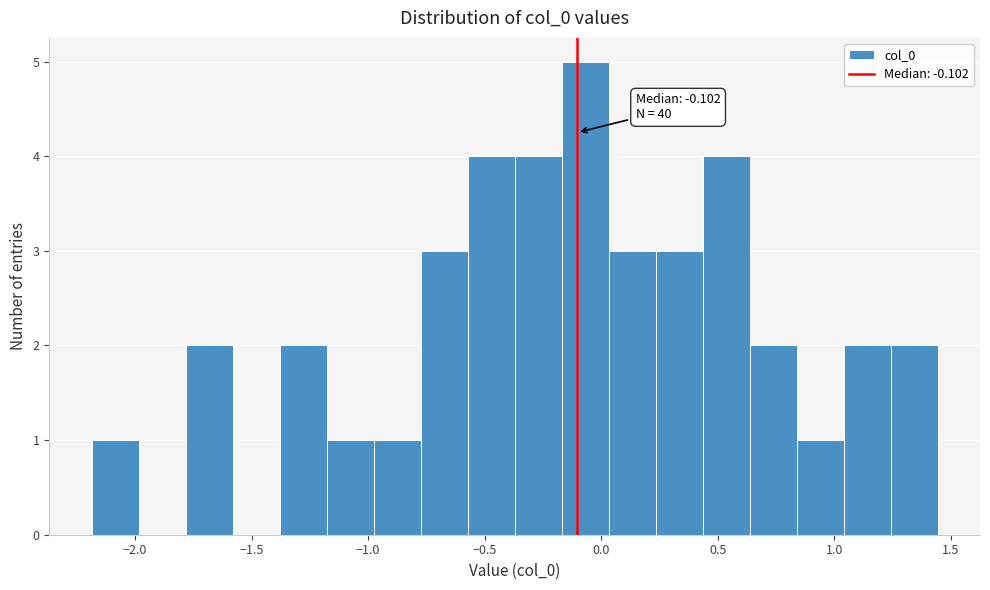

Over which range of the x-axis is the bar tallest?

-0.15 to 0.05